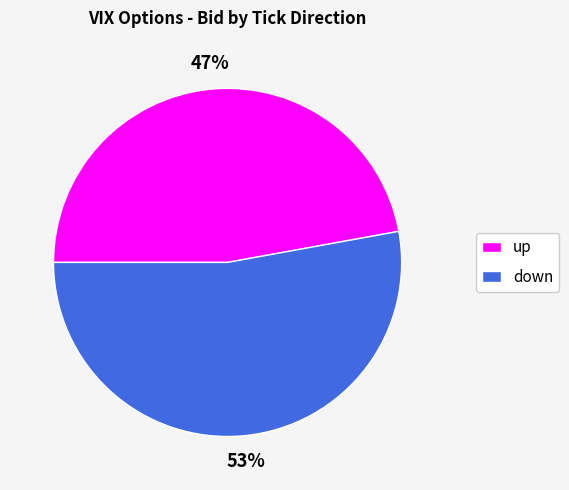

Does any single category account for the majority?

Yes